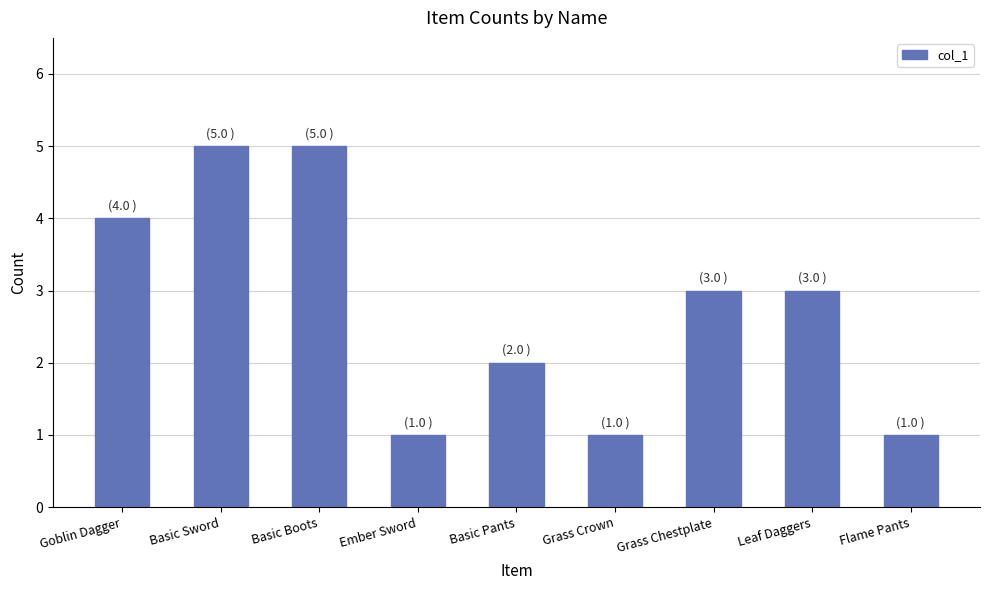

Approximately how many times larger is the value at Flame Pants compared to Basic Pants?

0.5